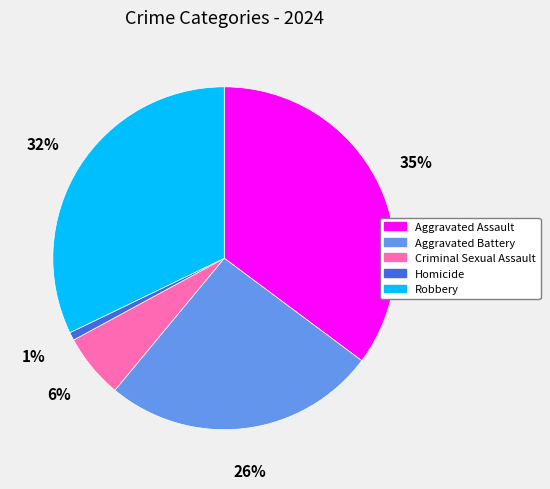

To the nearest percent, what is the difference between the largest and smallest slice percentages?

34%